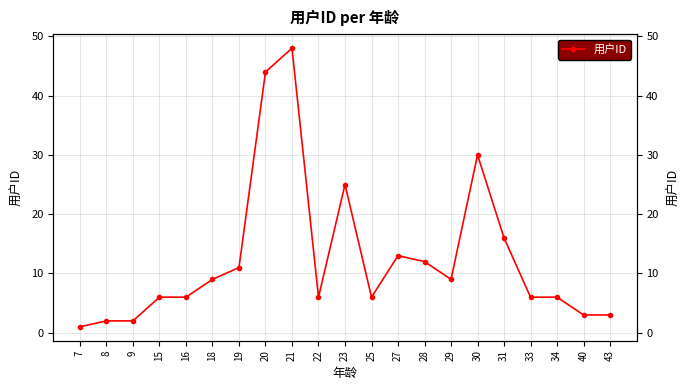

Reading left to right, transcribe all the data shown in this chart.

1	2	2	6	6	9	11	44	48	6	25	6	13	12	9	30	16	6	6	3	3